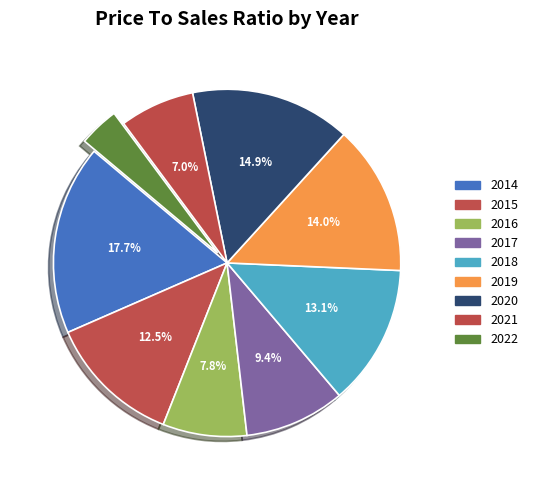

How many slices are in this pie chart?

9